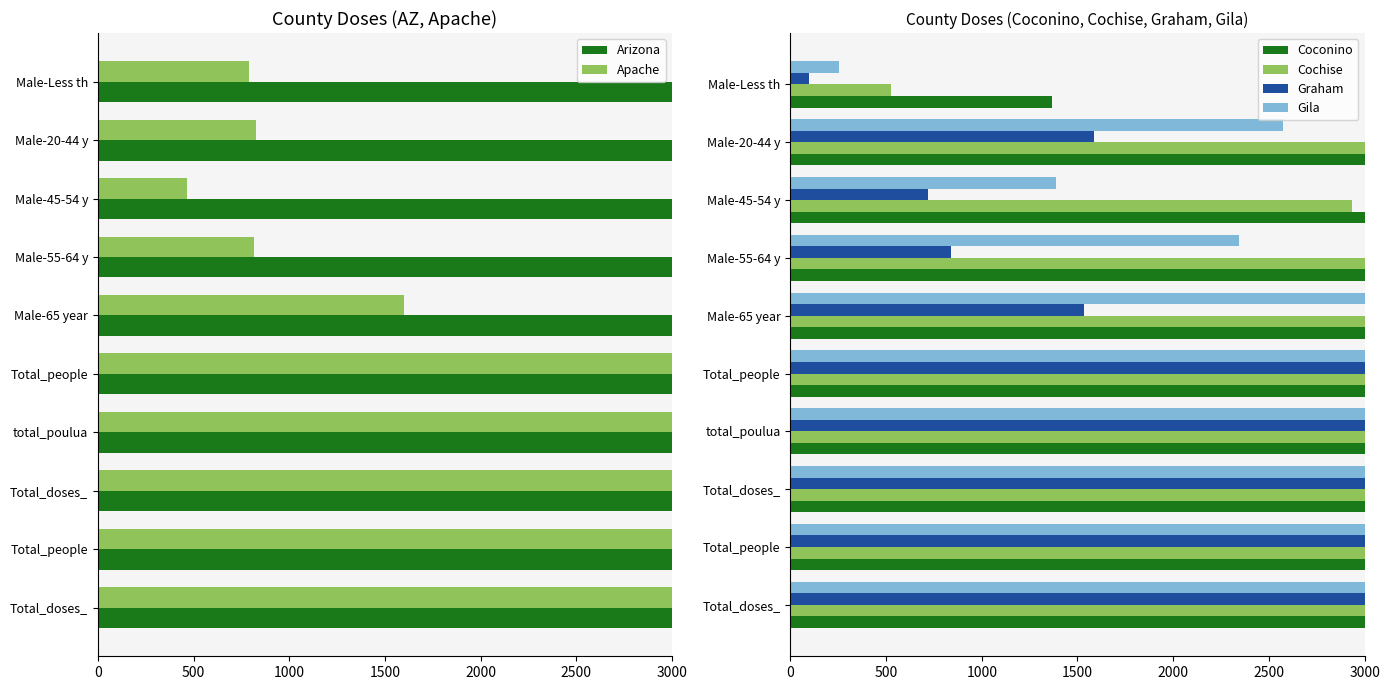

What is the average value of the Apache series?

12614